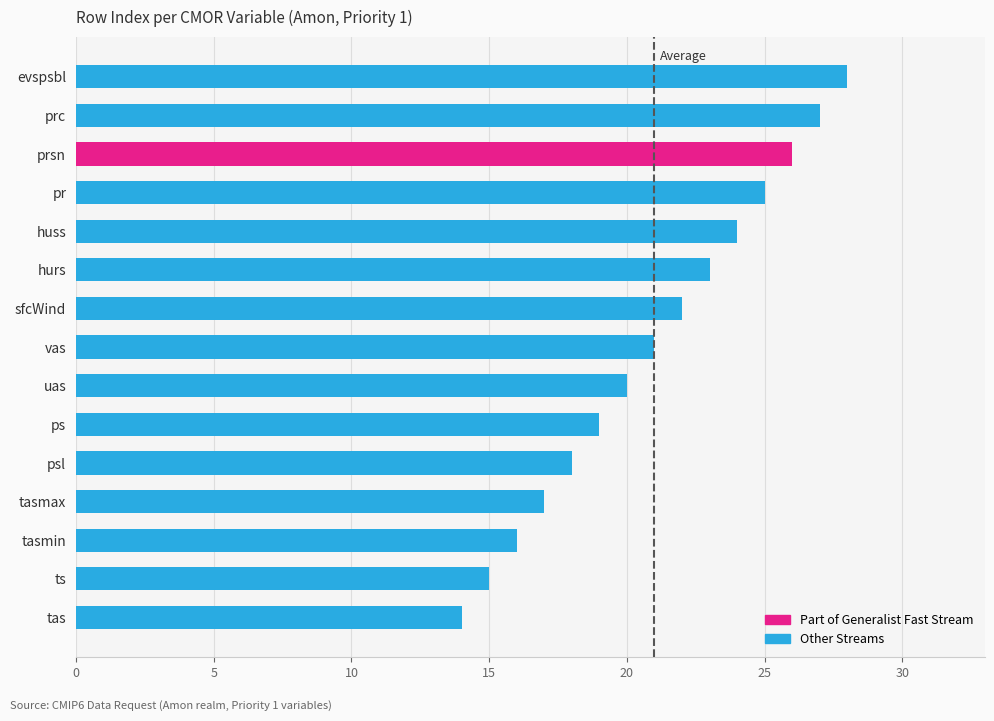

Does the chart contain stacked bars?

No